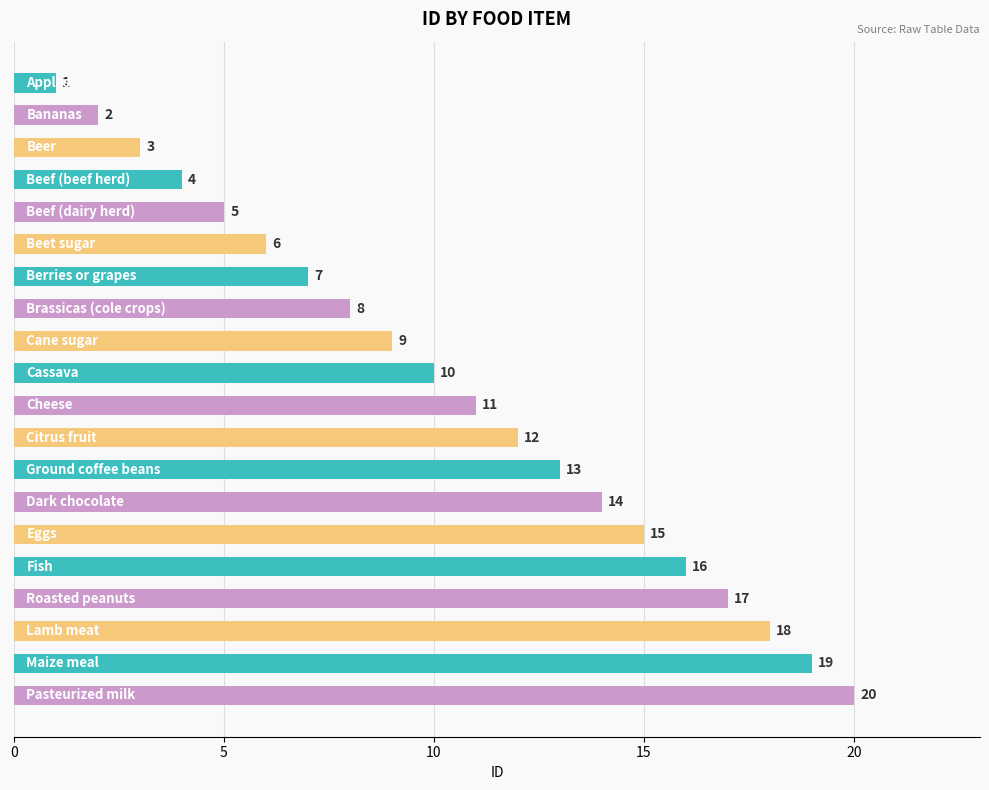

What is the maximum value shown in the chart?

20